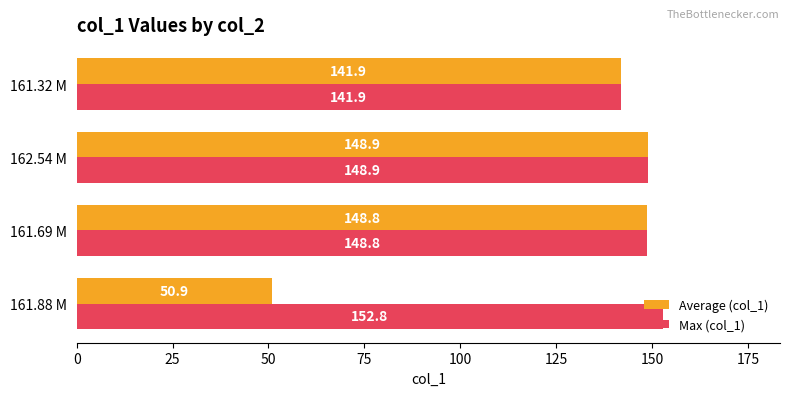

Rank the series by their average value, from highest to lowest.

Max (col_1), Average (col_1)